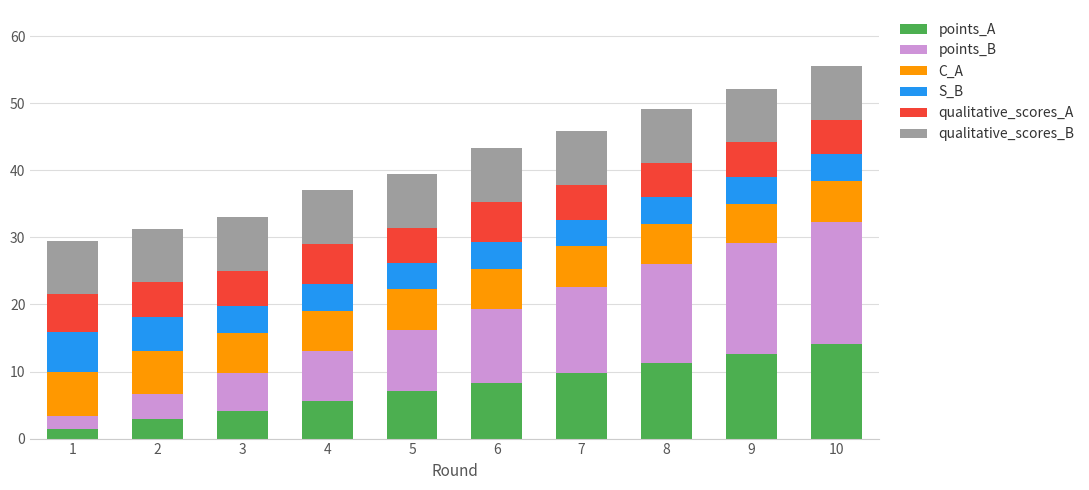

What is the total value across all series at 1?

29.5